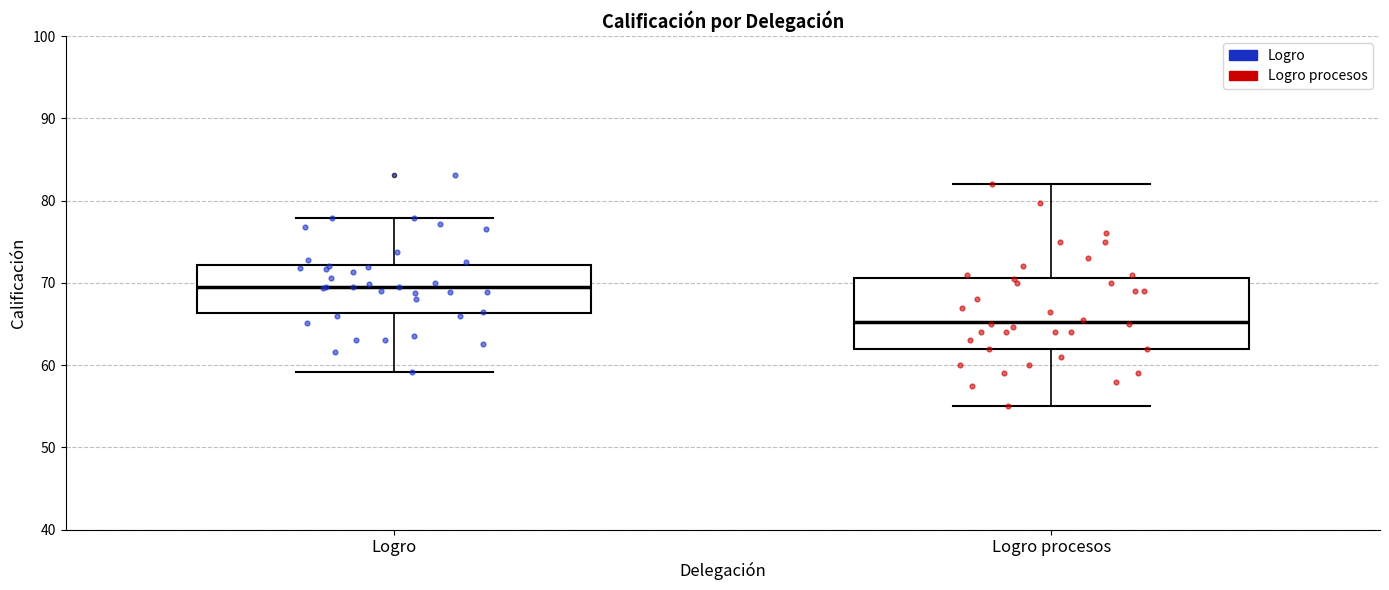

Where is the lower edge of the box for Logro procesos on the y-axis? The values are not printed on the chart, so give them approximately, as read against the axis.

62